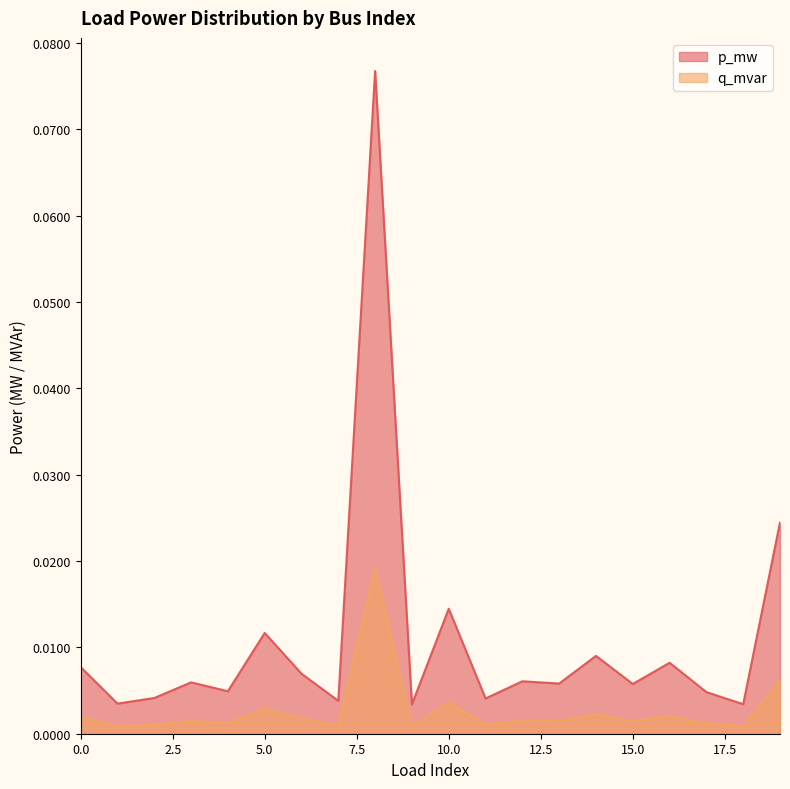

How many data points does each series have?

20